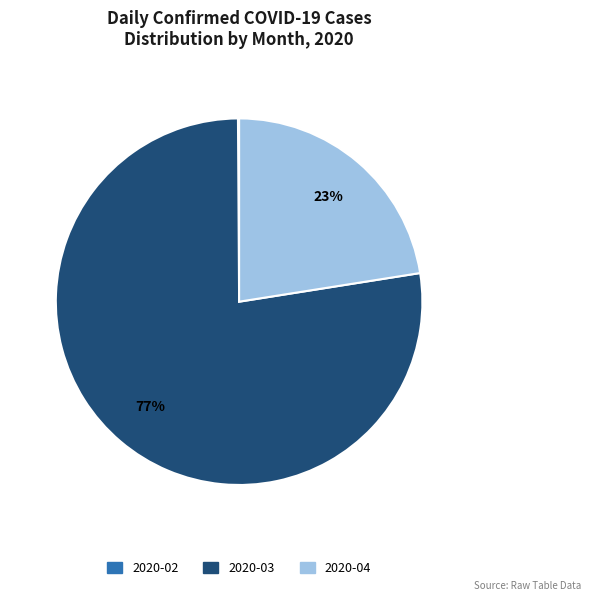

What is the largest slice in the pie chart?

2020-03